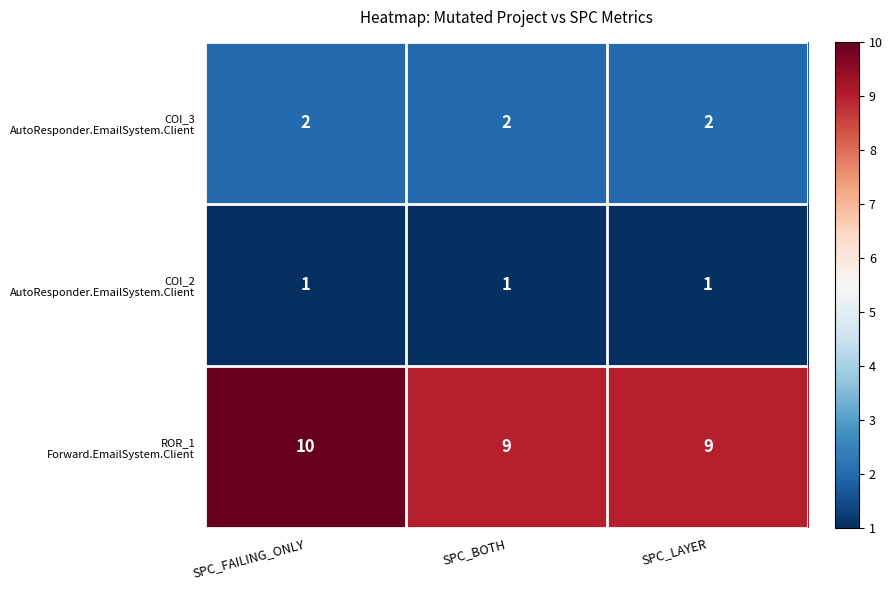

What is the maximum value shown in the chart?

10